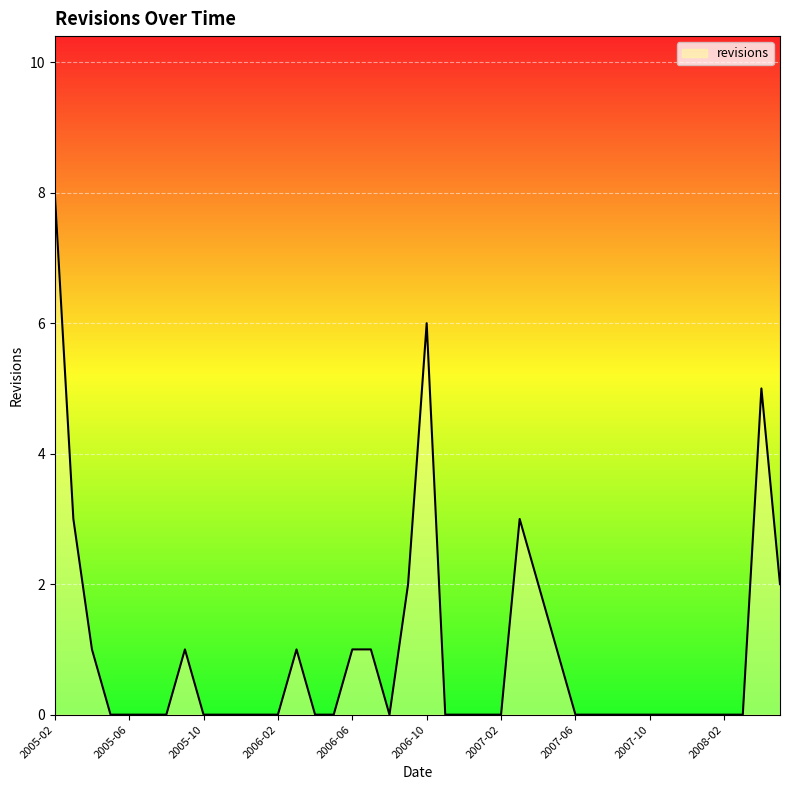

Reading left to right, extract all data points from this chart.

8	3	1	0	0	0	0	1	0	0	0	0	0	1	0	0	1	1	0	2	6	0	0	0	0	3	2	1	0	0	0	0	0	0	0	0	0	0	5	2